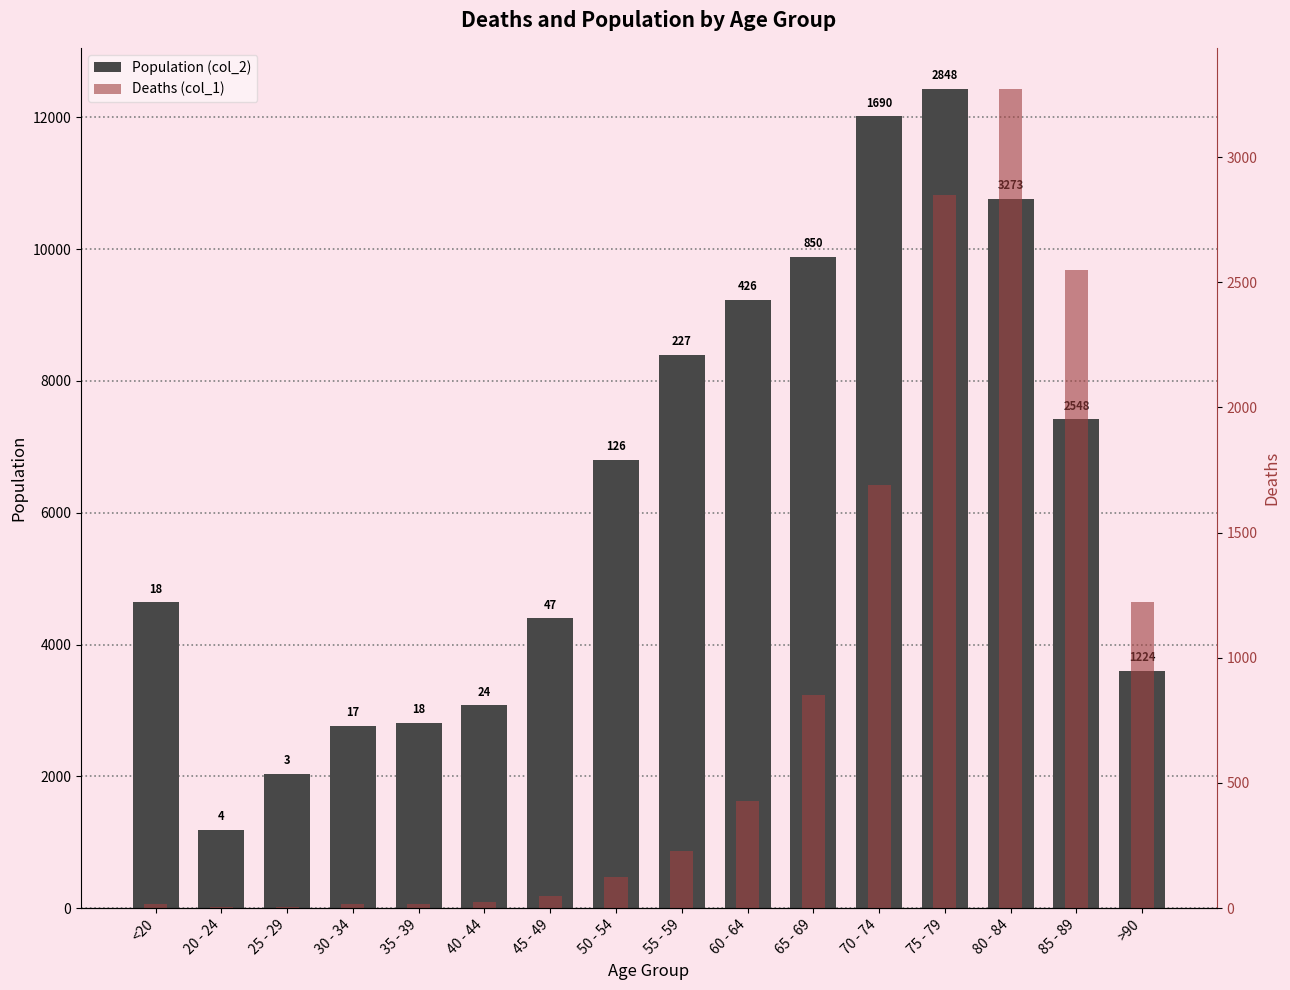

Does the chart contain stacked bars?

No